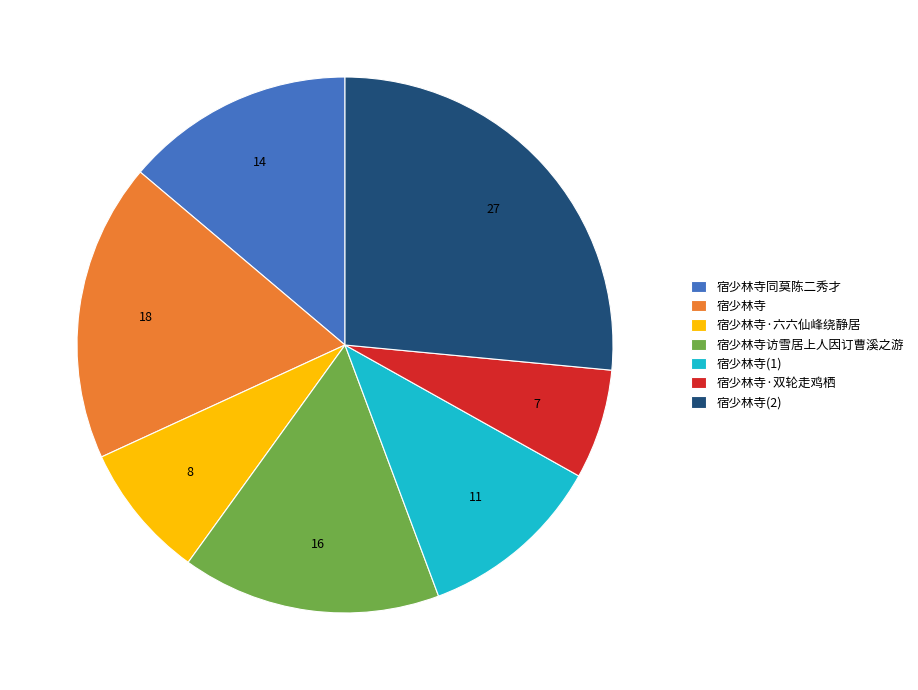

Rank the categories by value from highest to lowest.

宿少林寺(2), 宿少林寺, 宿少林寺访雪居上人因订曹溪之游, 宿少林寺同莫陈二秀才, 宿少林寺(1), 宿少林寺·六六仙峰绕静居, 宿少林寺·双轮走鸡栖